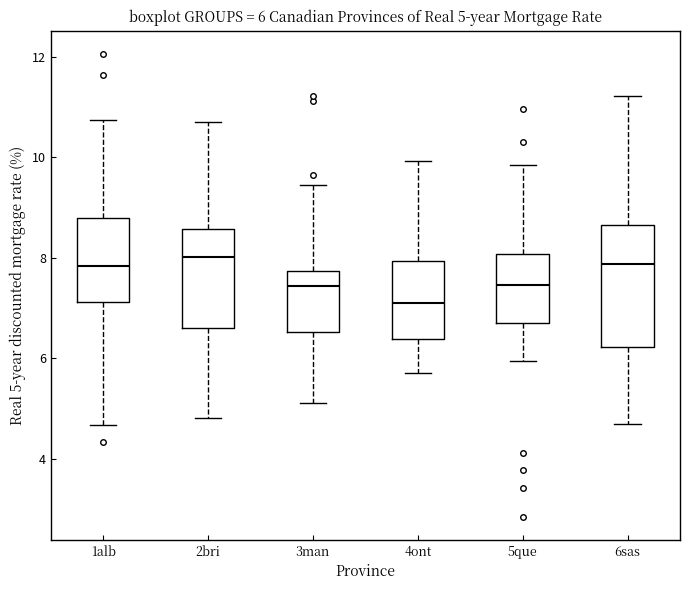

Which box is the tallest, from its lower edge to its upper edge?

6sas